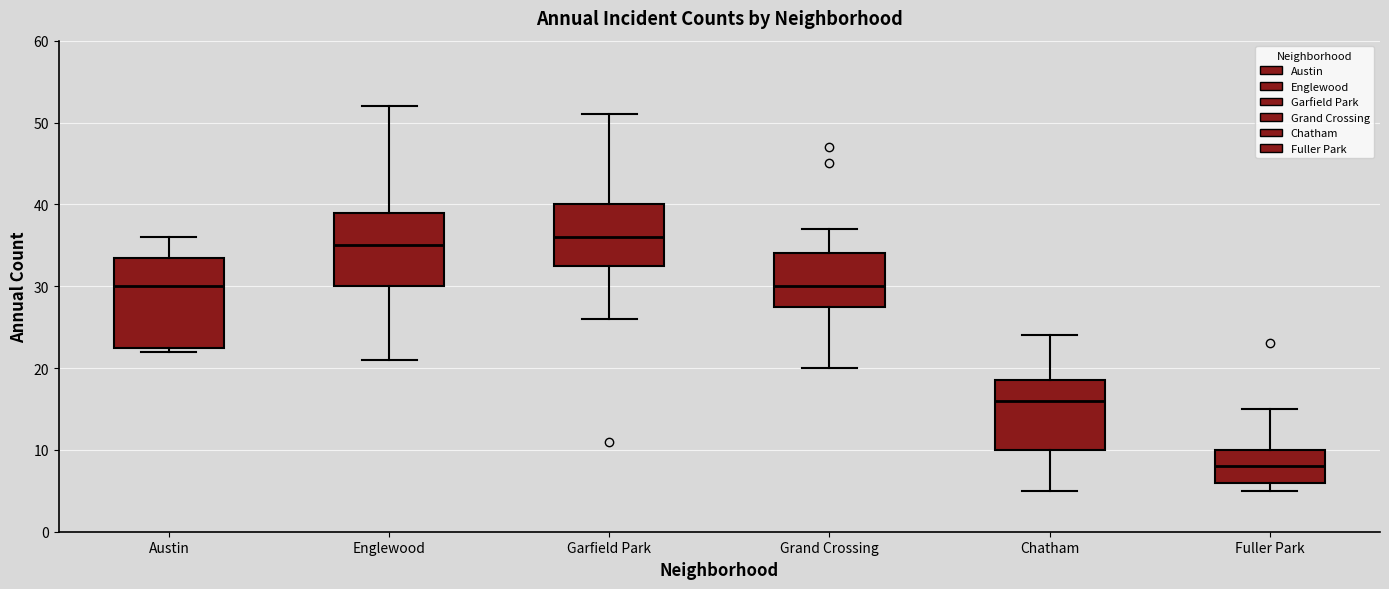

Where is the upper edge of the box for Garfield Park on the y-axis? The values are not printed on the chart, so give them approximately, as read against the axis.

40